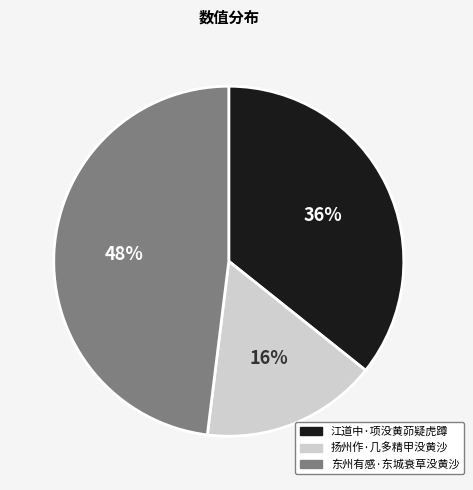

Does any single category account for the majority?

No